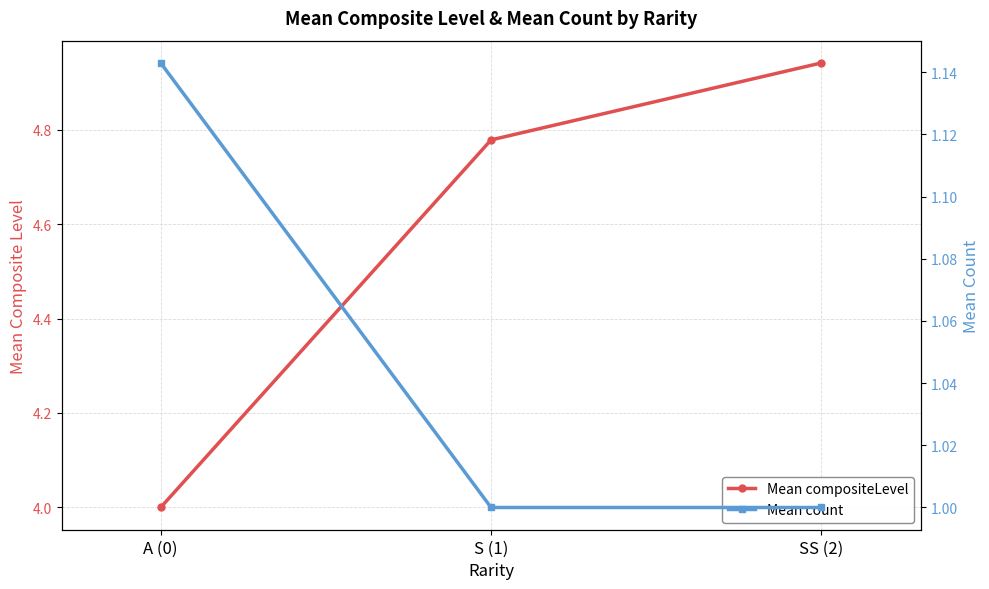

Which series changed the most between A (0) and S (1)?

Mean compositeLevel